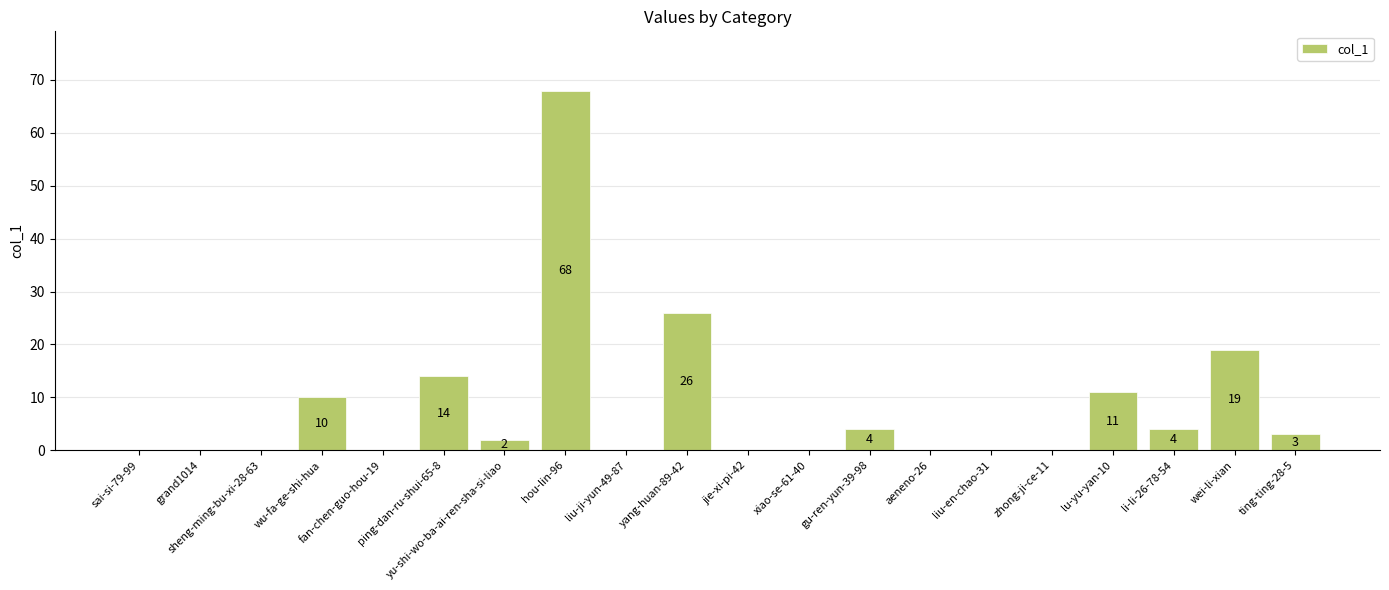

Count the number of data series in this chart.

1